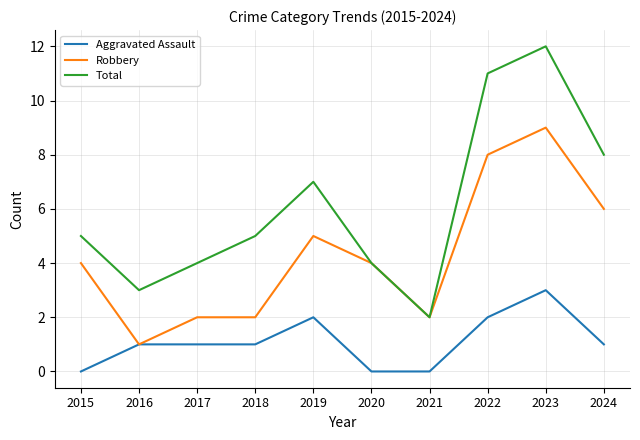

How many distinct data groups are displayed?

3